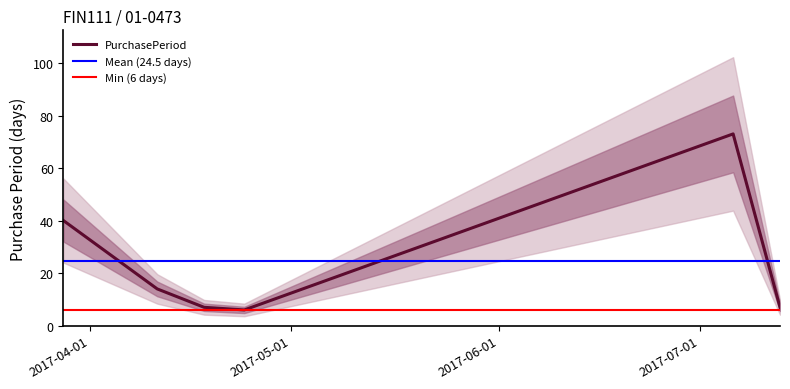

What position from the left is 2017-03-28?

1